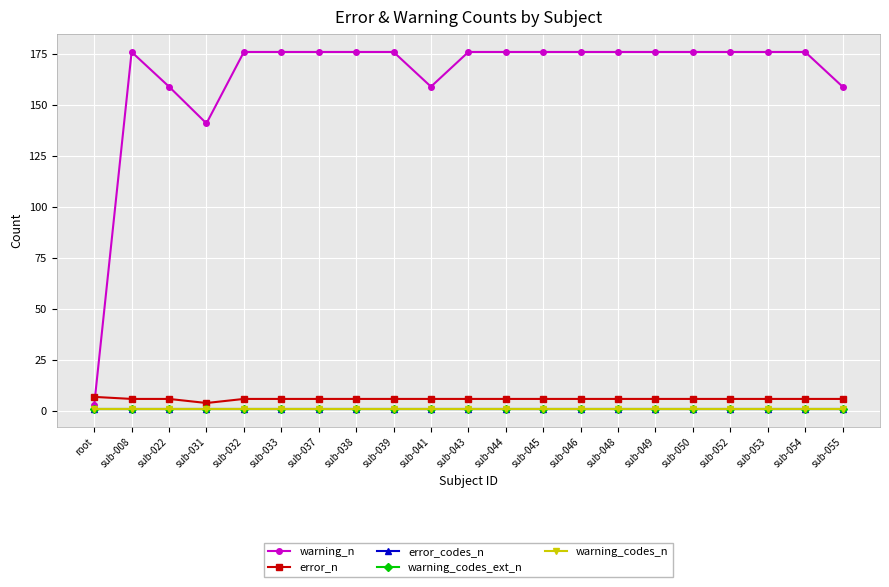

Does the chart have visible grid lines?

Yes